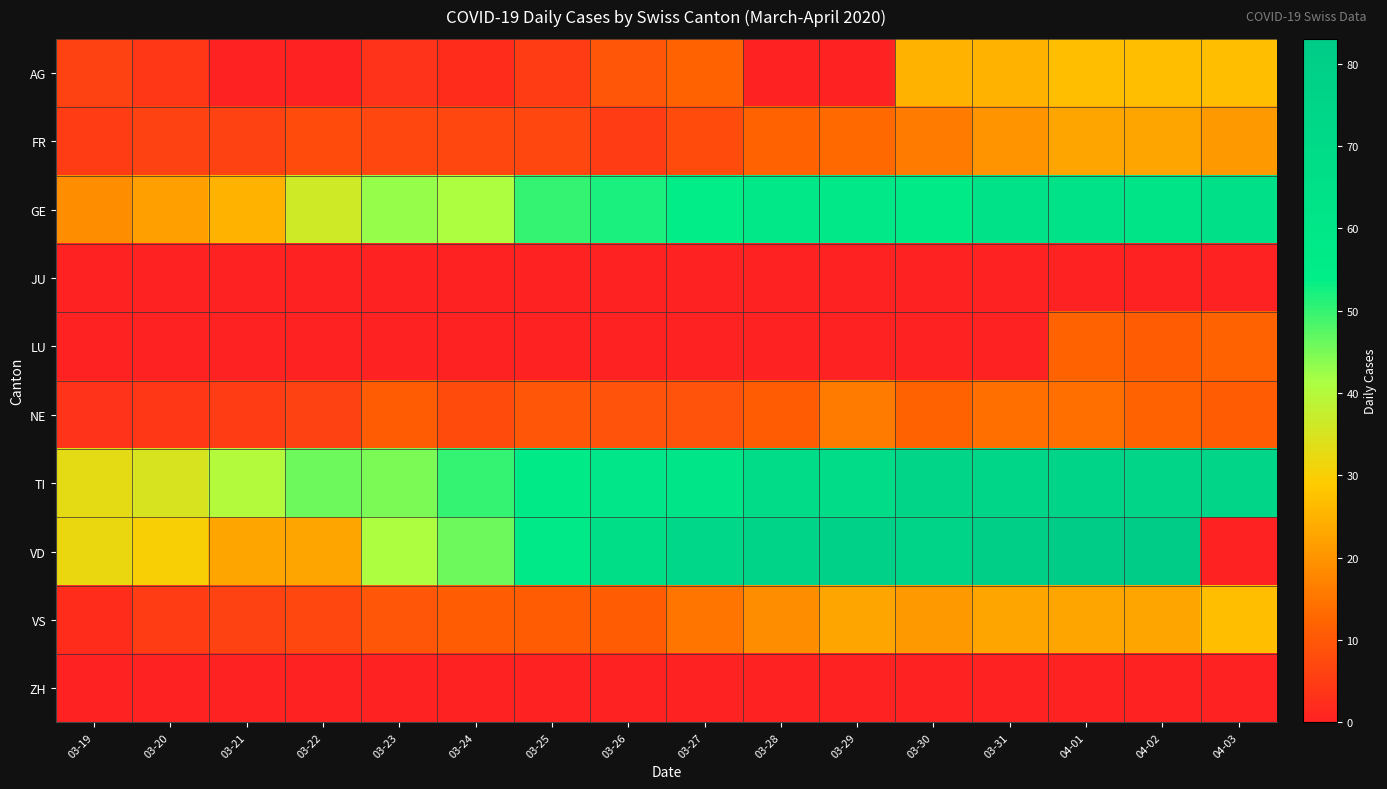

At 03-31, list the series in order from largest to smallest.

VD, TI, GE, AG, VS, FR, NE, JU, LU, ZH